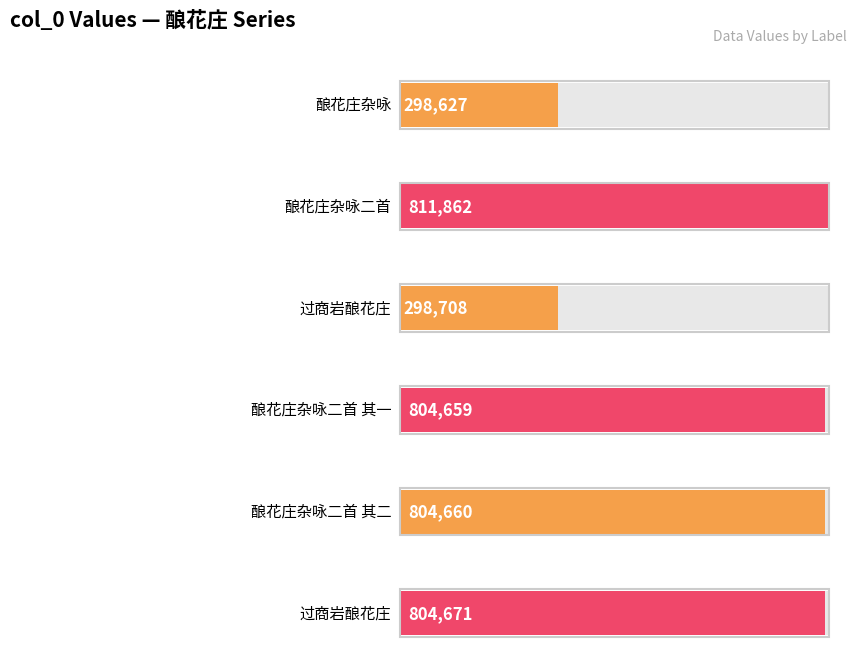

Reading left to right, transcribe all the data shown in this chart.

酿花庄杂咏=298627	酿花庄杂咏二首=811862	过商岩酿花庄=298708	酿花庄杂咏二首 其一=804659	酿花庄杂咏二首 其二=804660	过商岩酿花庄=804671